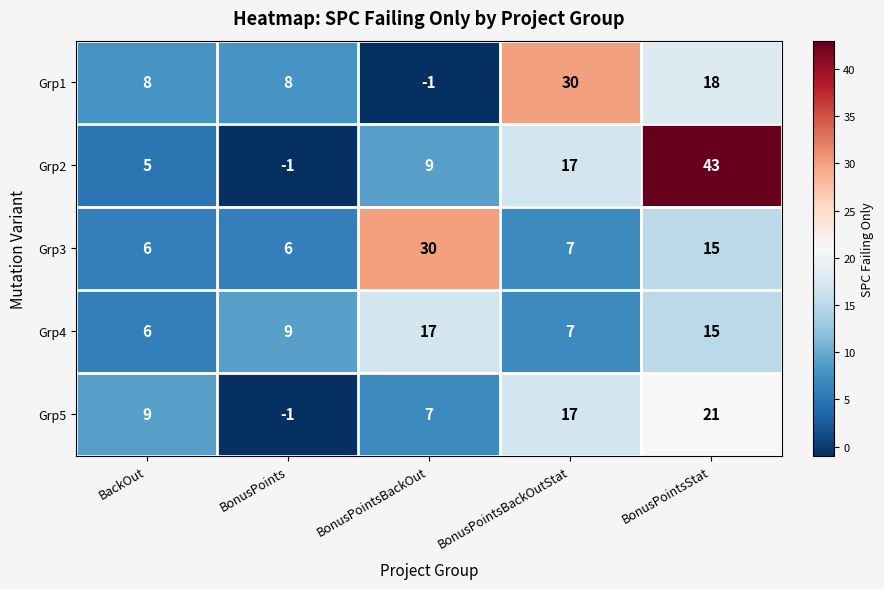

What is the sum of the Grp2 values at BonusPointsStat and BonusPoints?

42